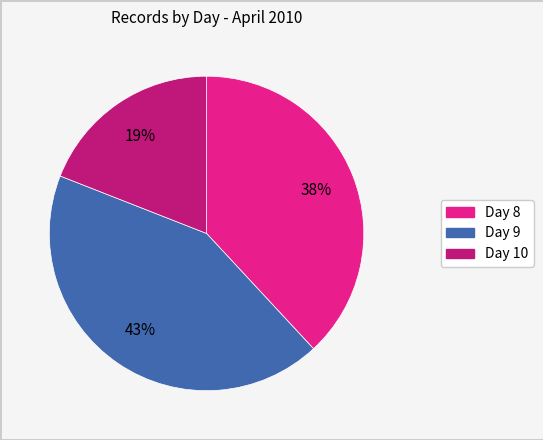

Do Day 8 and Day 10 together represent more than half of the pie?

Yes